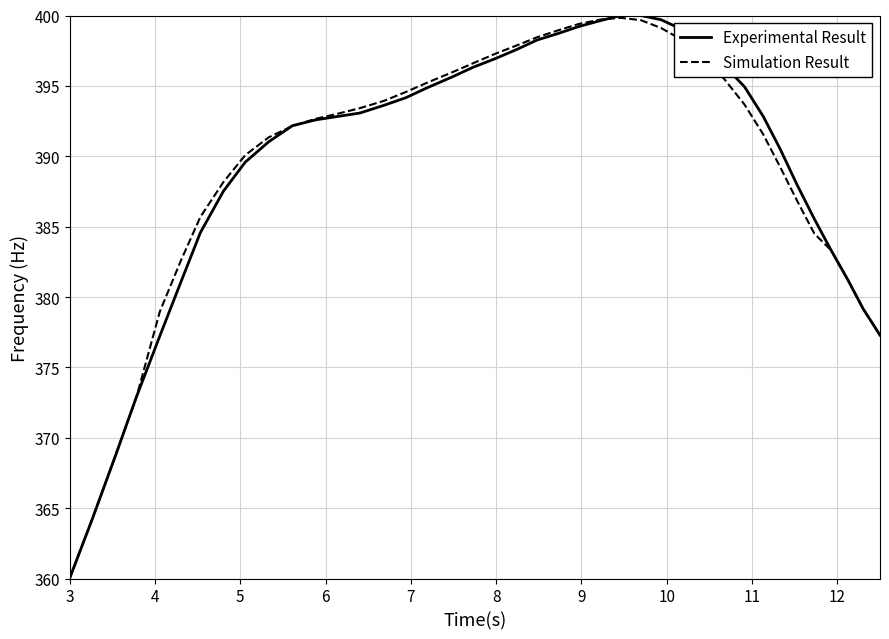

What are all the series names shown in the legend?

Experimental Result, Simulation Result